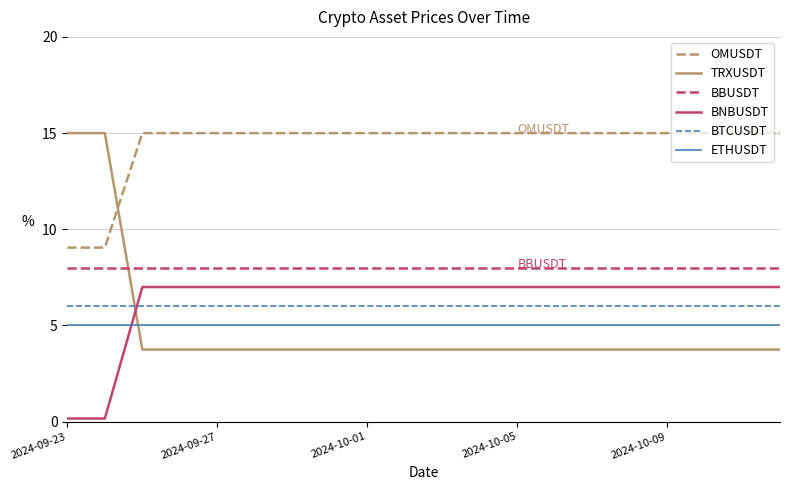

True or false: BBUSDT and ETHUSDT intersect in this chart.

False